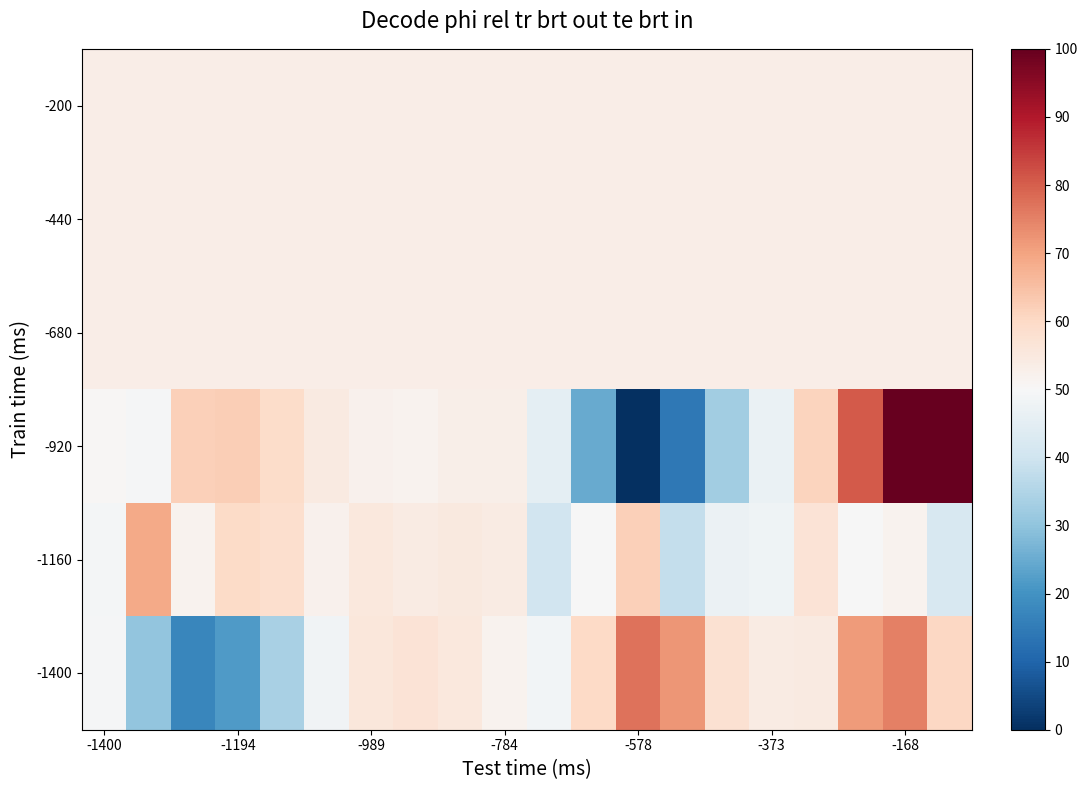

Reading left to right, transcribe all the data shown in this chart.

-200: 53.4	53.4	53.4	53.4	53.4	53.4	53.4	53.4	53.4	53.4	53.4	53.4	53.4	53.4	53.4	53.4	53.4	53.4	53.4	53.4
-440: 53.4	53.4	53.4	53.4	53.4	53.4	53.4	53.4	53.4	53.4	53.4	53.4	53.4	53.3	53.3	53.3	53.3	53.3	53.3	53.4
-680: 53.4	53.4	53.4	53.4	53.4	53.4	53.4	53.4	53.4	53.4	53.4	53.4	53.4	53.4	53.4	53.4	53.4	53.5	53.4	53.4
-920: 50.7	49.6	61.9	62.3	59.4	54.6	52.3	51.9	53.1	53.0	45.0	24.6	0.0	14.4	32.4	46.5	61.3	80.5	100.0	99.7
-1160: 49.0	68.8	51.8	59.4	58.2	52.0	55.4	53.9	55.1	54.2	40.4	49.9	61.9	38.1	47.2	47.8	56.7	49.7	51.8	41.8
-1400: 49.2	30.3	17.2	21.6	33.9	48.4	55.8	56.8	55.2	51.9	48.8	60.1	77.2	72.2	57.5	54.1	54.5	71.1	75.1	60.4